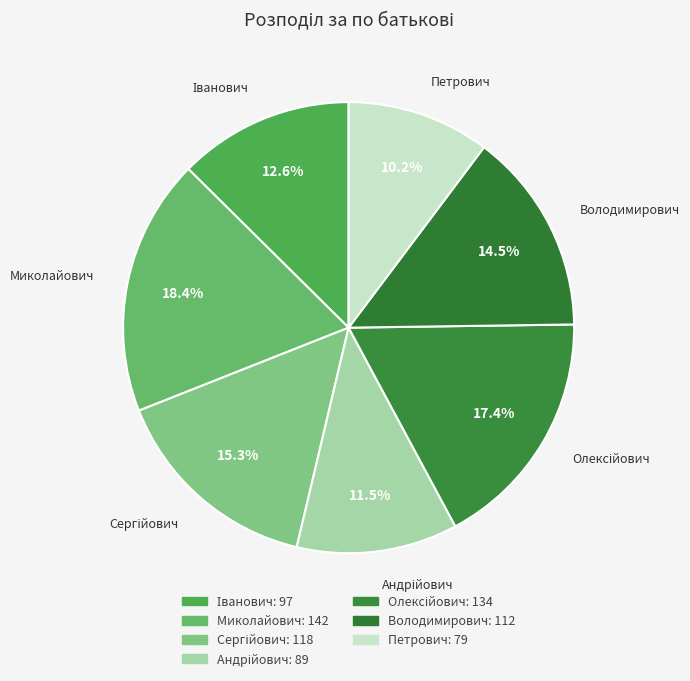

How many slices are in this pie chart?

7